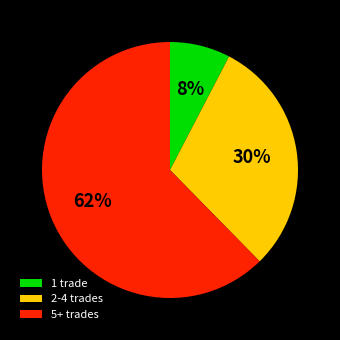

Which has a higher value, 5+ trades or 2-4 trades?

5+ trades